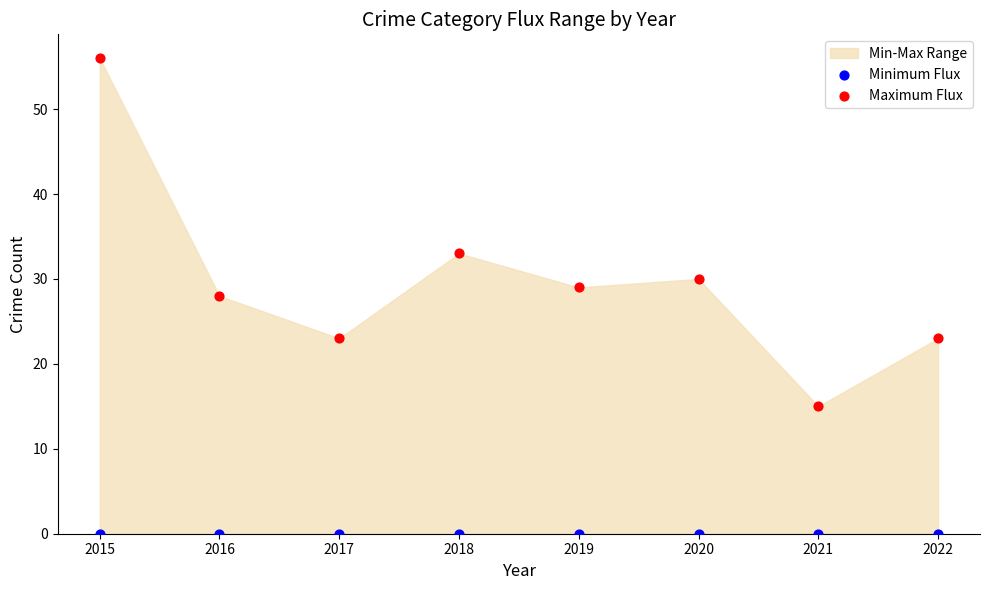

Which series contains the highest Y value?

Maximum Flux